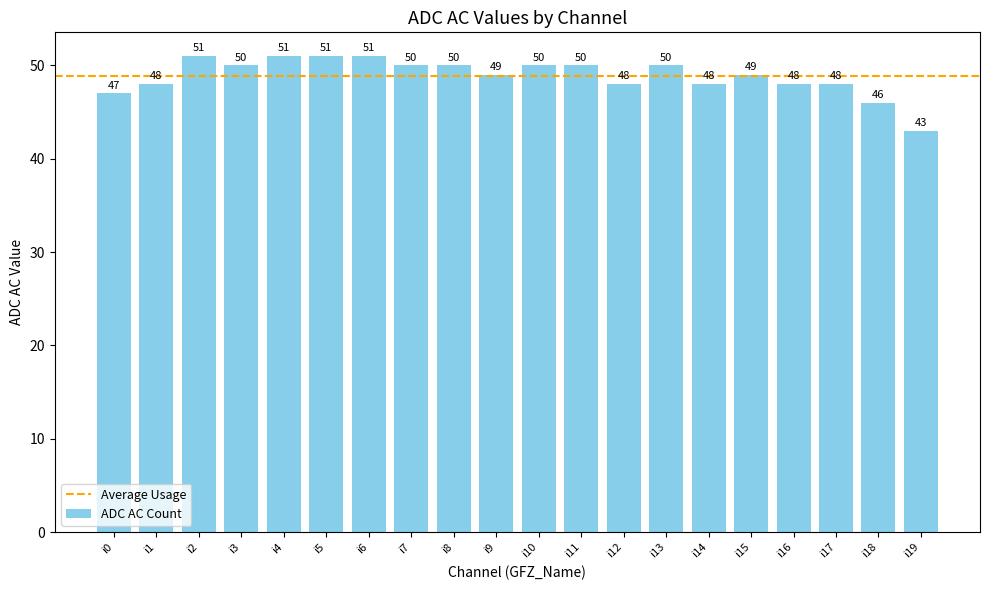

What is the minimum value shown in the chart?

43